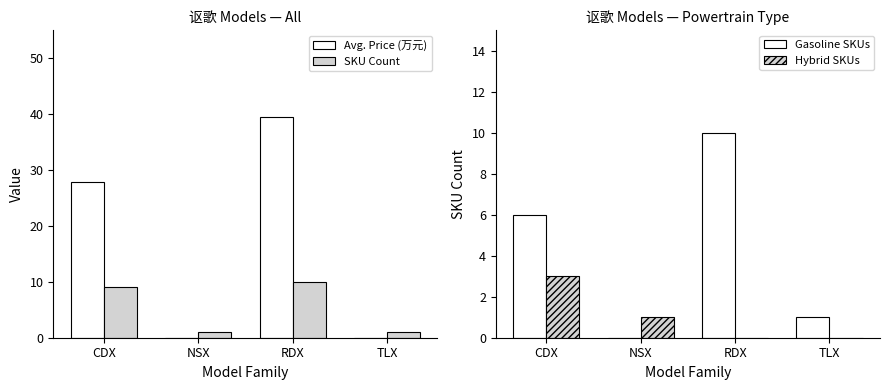

At TLX, list the series in order from smallest to largest.

Avg. Price (万元), Hybrid SKUs, SKU Count, Gasoline SKUs